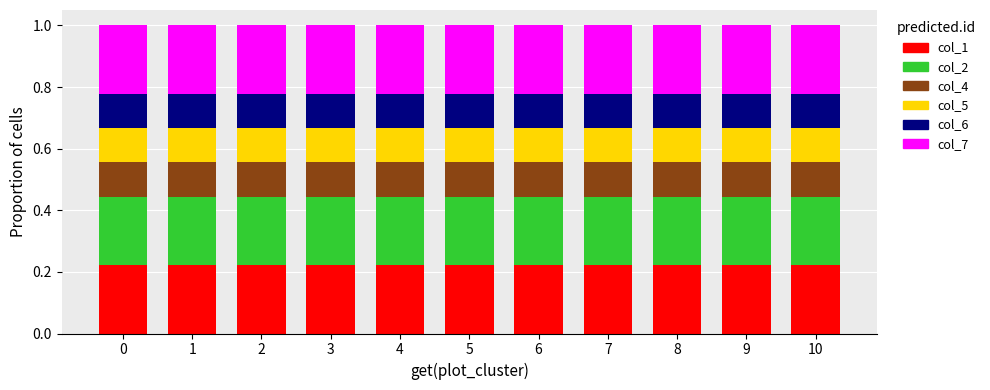

What is the total value across all series at 9?

1.0